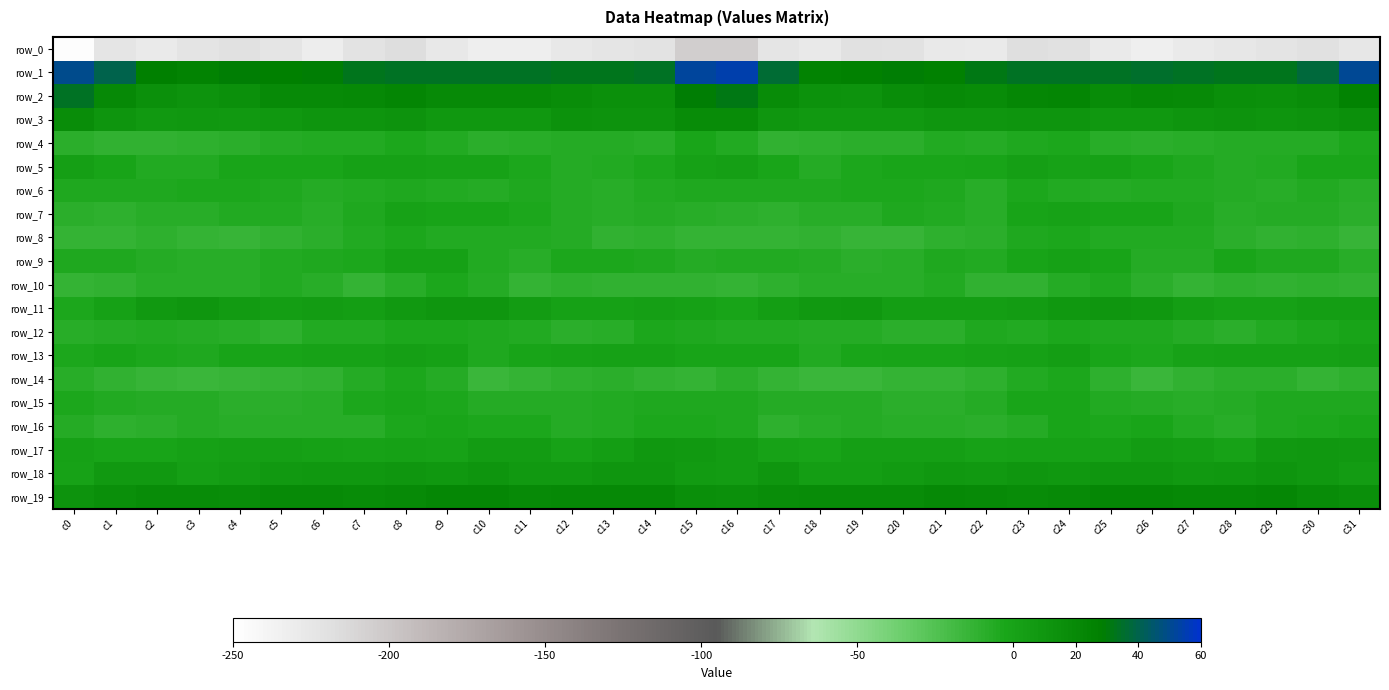

What is the total value across all series at c1?

-225.2